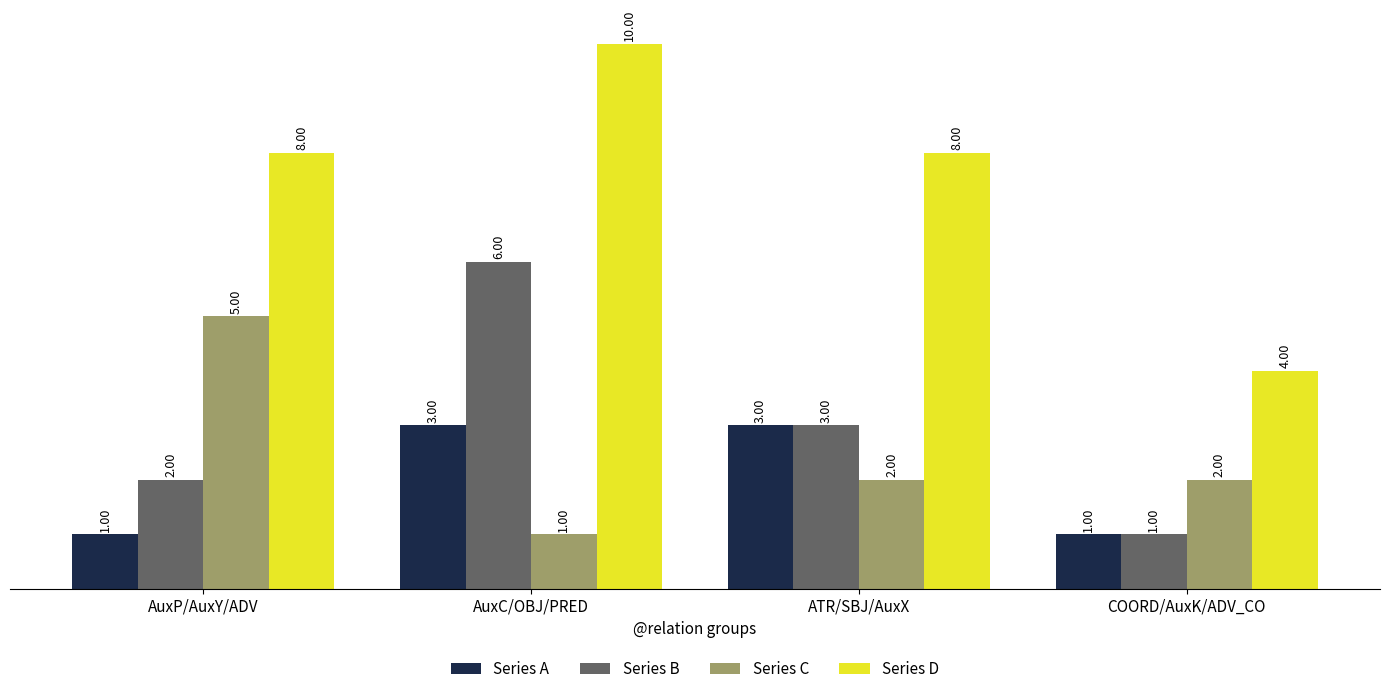

What is the label of the 1st bar from the right?

COORD/AuxK/ADV_CO